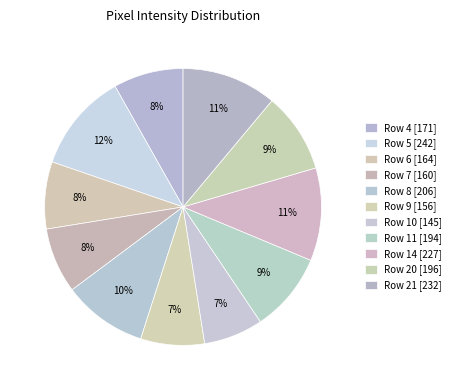

Count the number of slices in the pie.

11